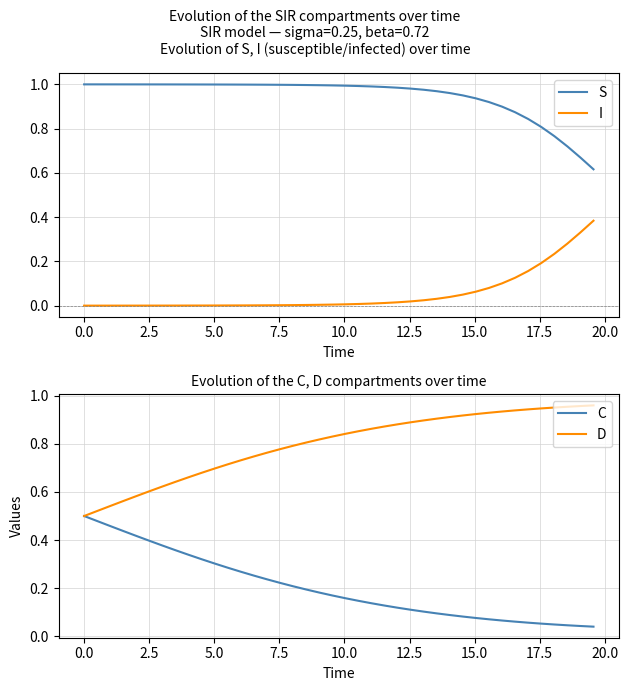

Rank the series by their maximum value, from highest to lowest.

S, D, C, I